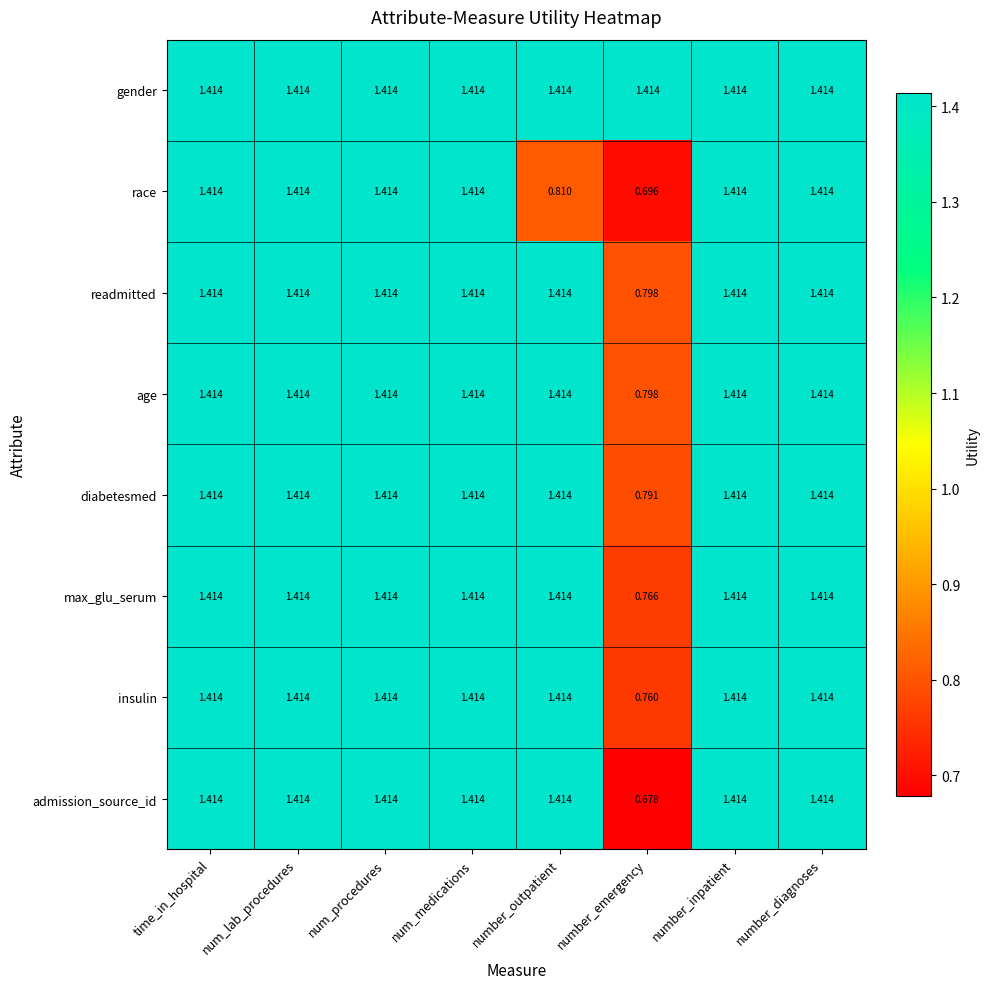

Where does the diabetesmed series first go above 1?

time_in_hospital